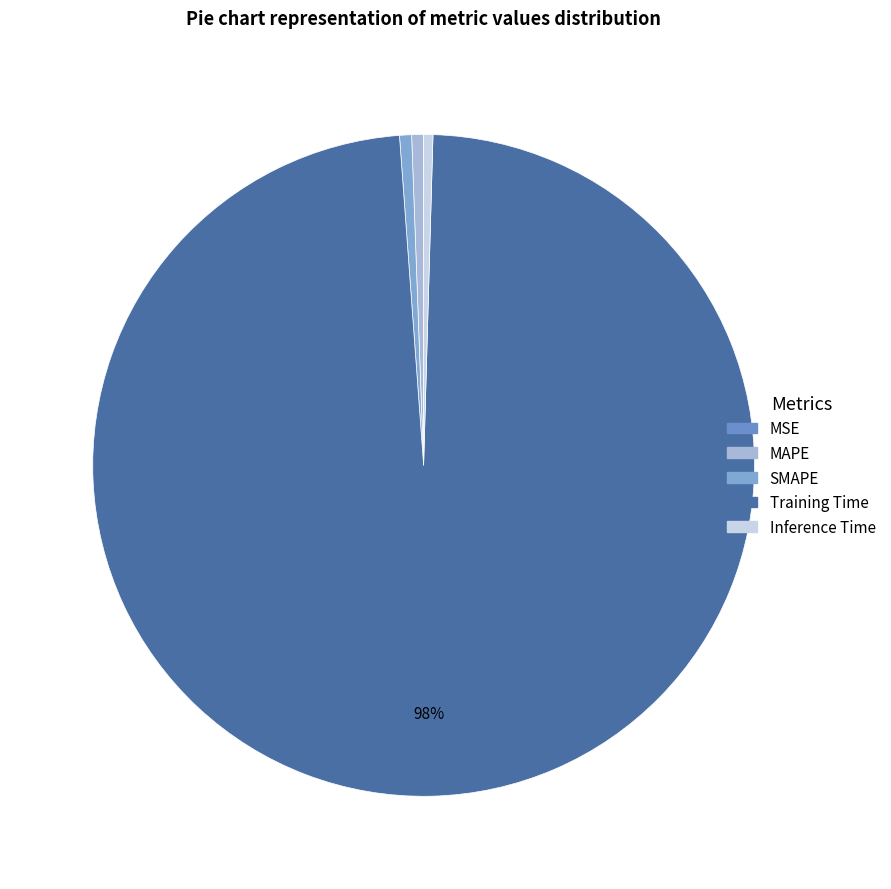

To the nearest percent, what is the average slice percentage?

20%